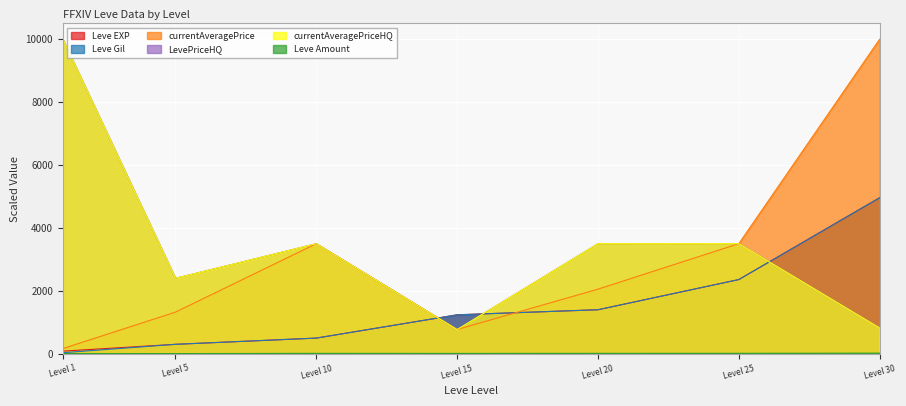

Does the chart display data point markers on the line(s)?

No